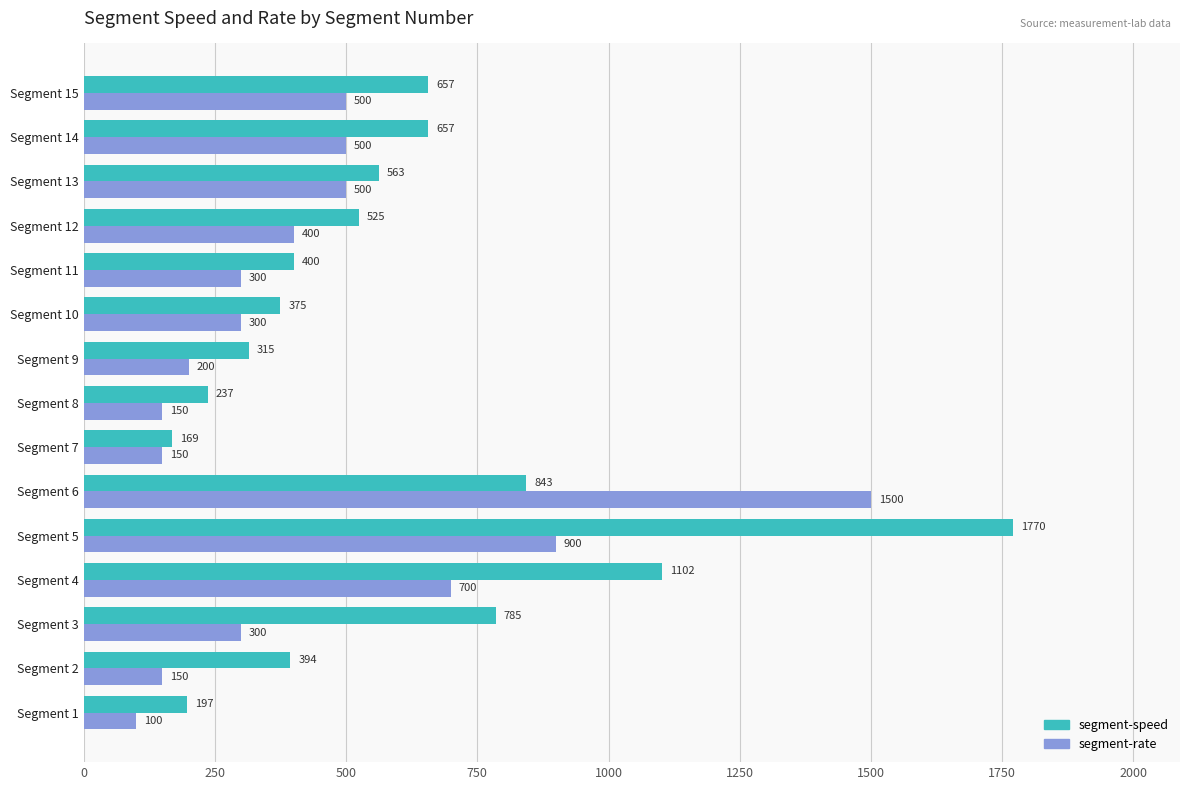

At which label is segment-speed closest to 969?

Segment 6